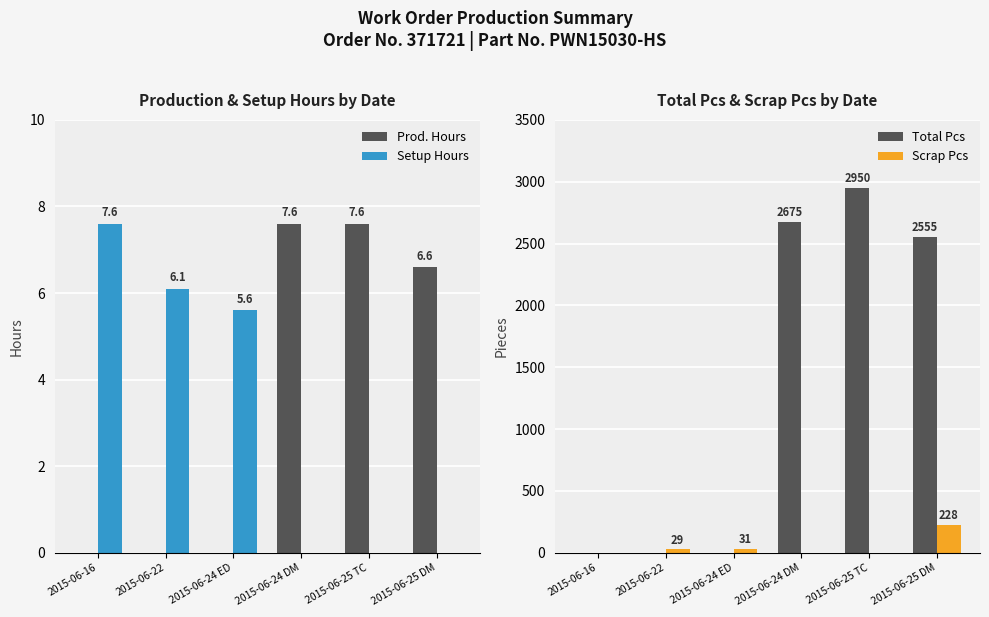

What are all the series names shown in the legend?

Prod. Hours, Setup Hours, Total Pcs, Scrap Pcs